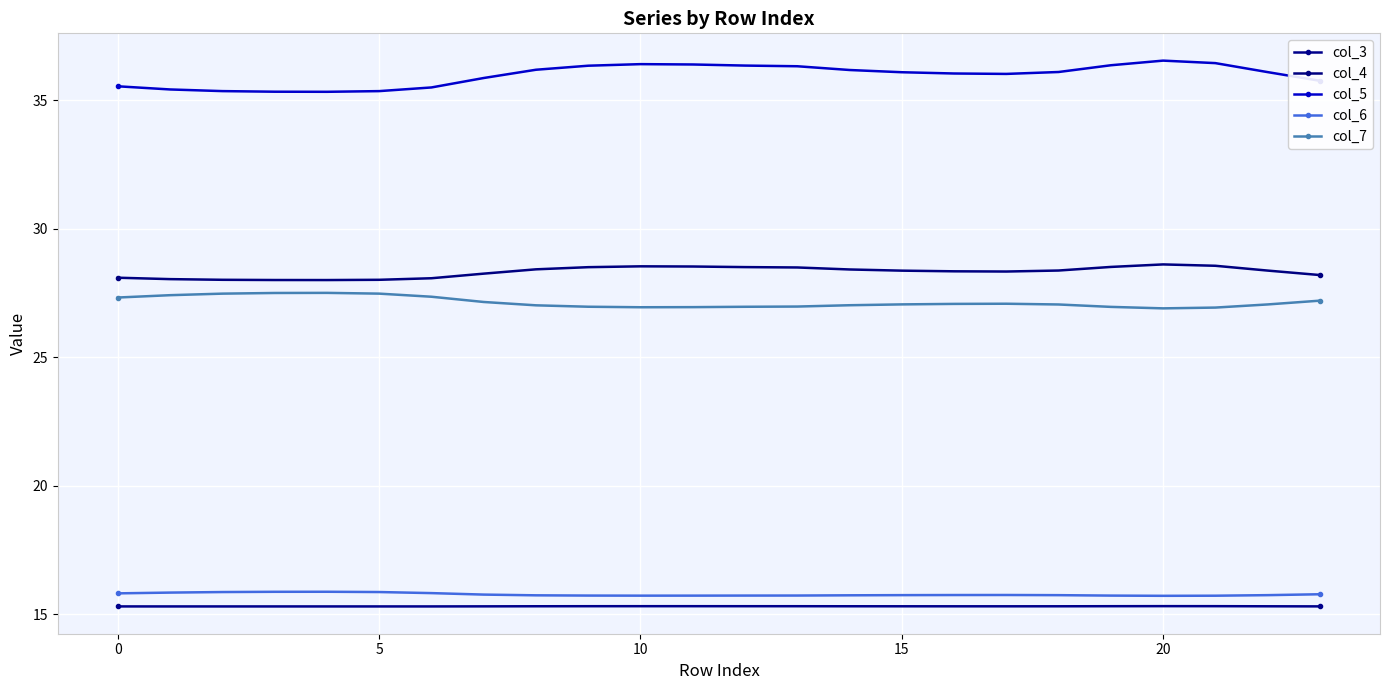

Rank the series by their maximum value, from lowest to highest.

col_3, col_6, col_7, col_4, col_5